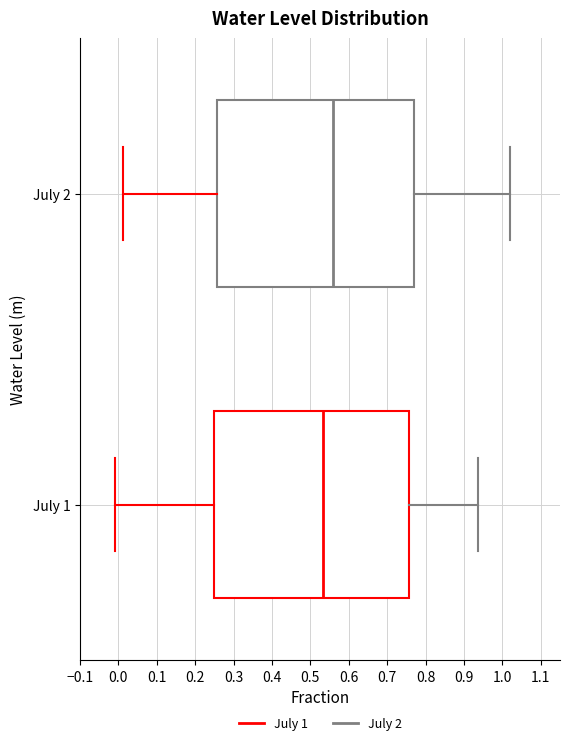

Reading bottom to top, transcribe this box plot: for each box, give where its median line is, the range the box spans, and where its two whiskers end, as read against the x-axis. The values are not printed on the chart, so give them approximately, as read against the axis.

July 1: median 0.53, box 0.25 to 0.76, whiskers -0.01 to 0.94
July 2: median 0.56, box 0.26 to 0.77, whiskers 0.01 to 1.02